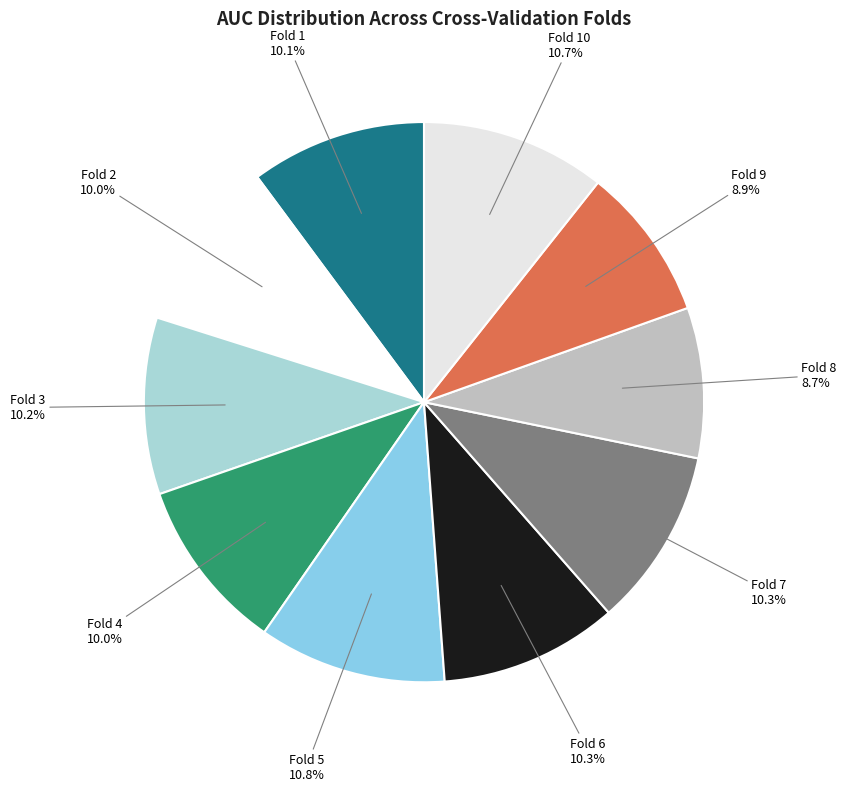

Rank the categories by value from lowest to highest.

Fold 8, Fold 9, Fold 2, Fold 4, Fold 1, Fold 3, Fold 6, Fold 7, Fold 10, Fold 5